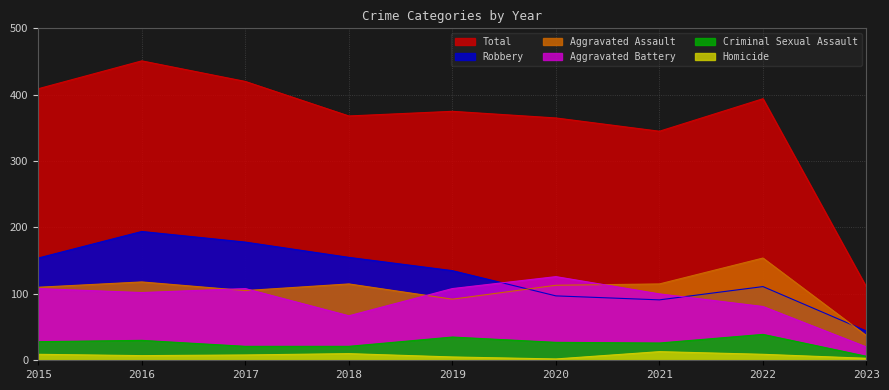

Reading left to right, list all the values displayed in this chart.

Aggravated Assault: 2015=110	2016=118	2017=105	2018=115	2019=92	2020=113	2021=115	2022=154	2023=37
Aggravated Battery: 2015=108	2016=102	2017=108	2018=67	2019=108	2020=126	2021=100	2022=81	2023=20
Criminal Sexual Assault: 2015=28	2016=30	2017=21	2018=21	2019=35	2020=27	2021=26	2022=39	2023=6
Homicide: 2015=9	2016=7	2017=8	2018=10	2019=5	2020=2	2021=13	2022=9	2023=3
Robbery: 2015=154	2016=194	2017=178	2018=155	2019=135	2020=97	2021=91	2022=111	2023=44
Total: 2015=409	2016=451	2017=420	2018=368	2019=375	2020=365	2021=345	2022=394	2023=110